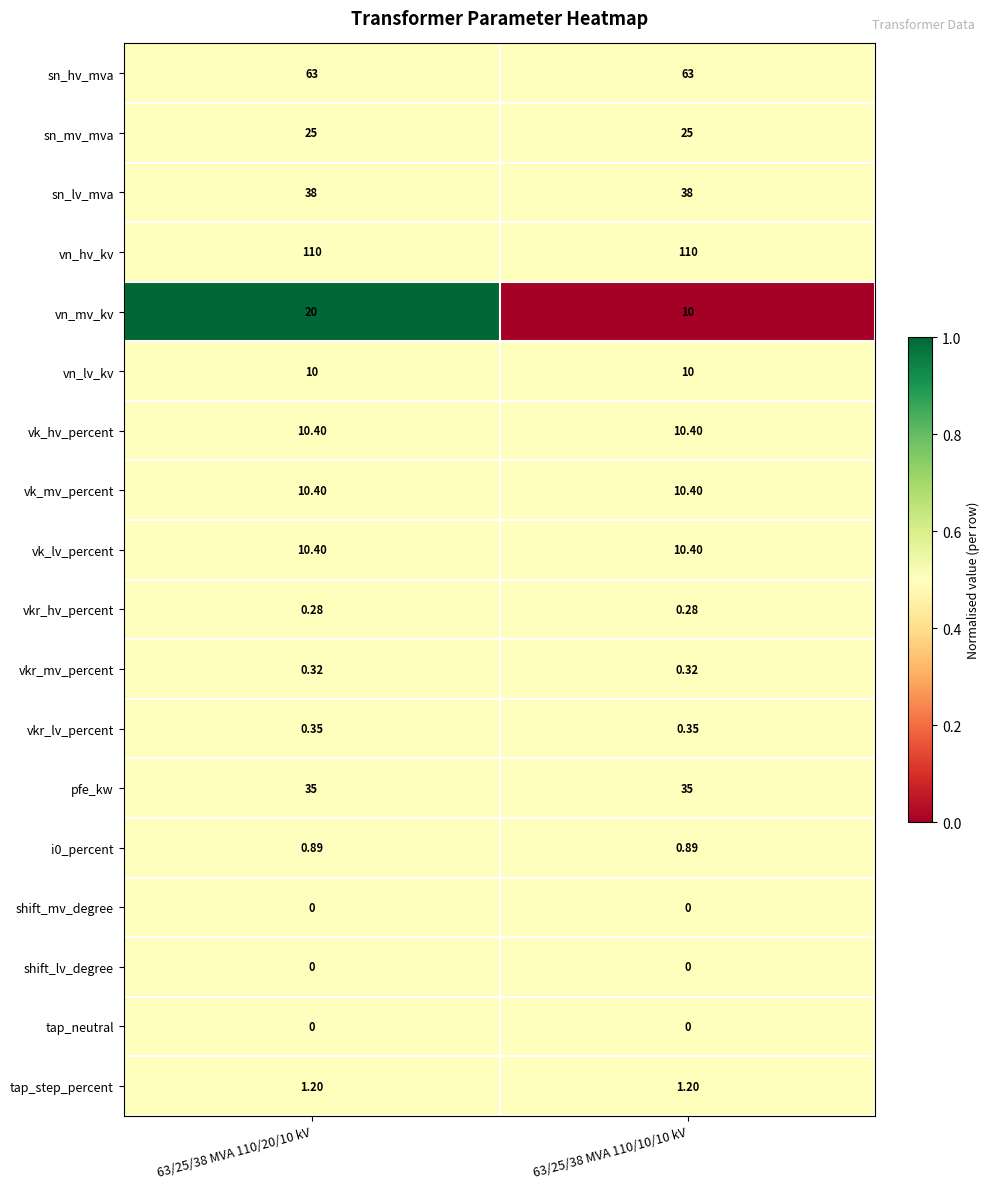

Which series changed the most between 63/25/38 MVA 110/20/10 kV and 63/25/38 MVA 110/10/10 kV?

vn_mv_kv